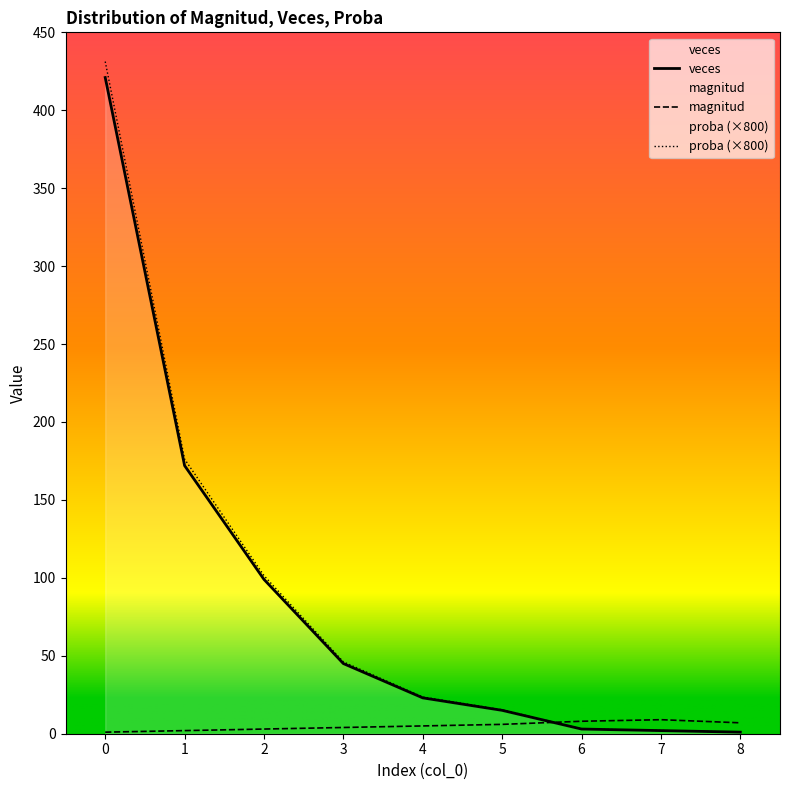

Which series has the widest spread of values?

proba (×800)